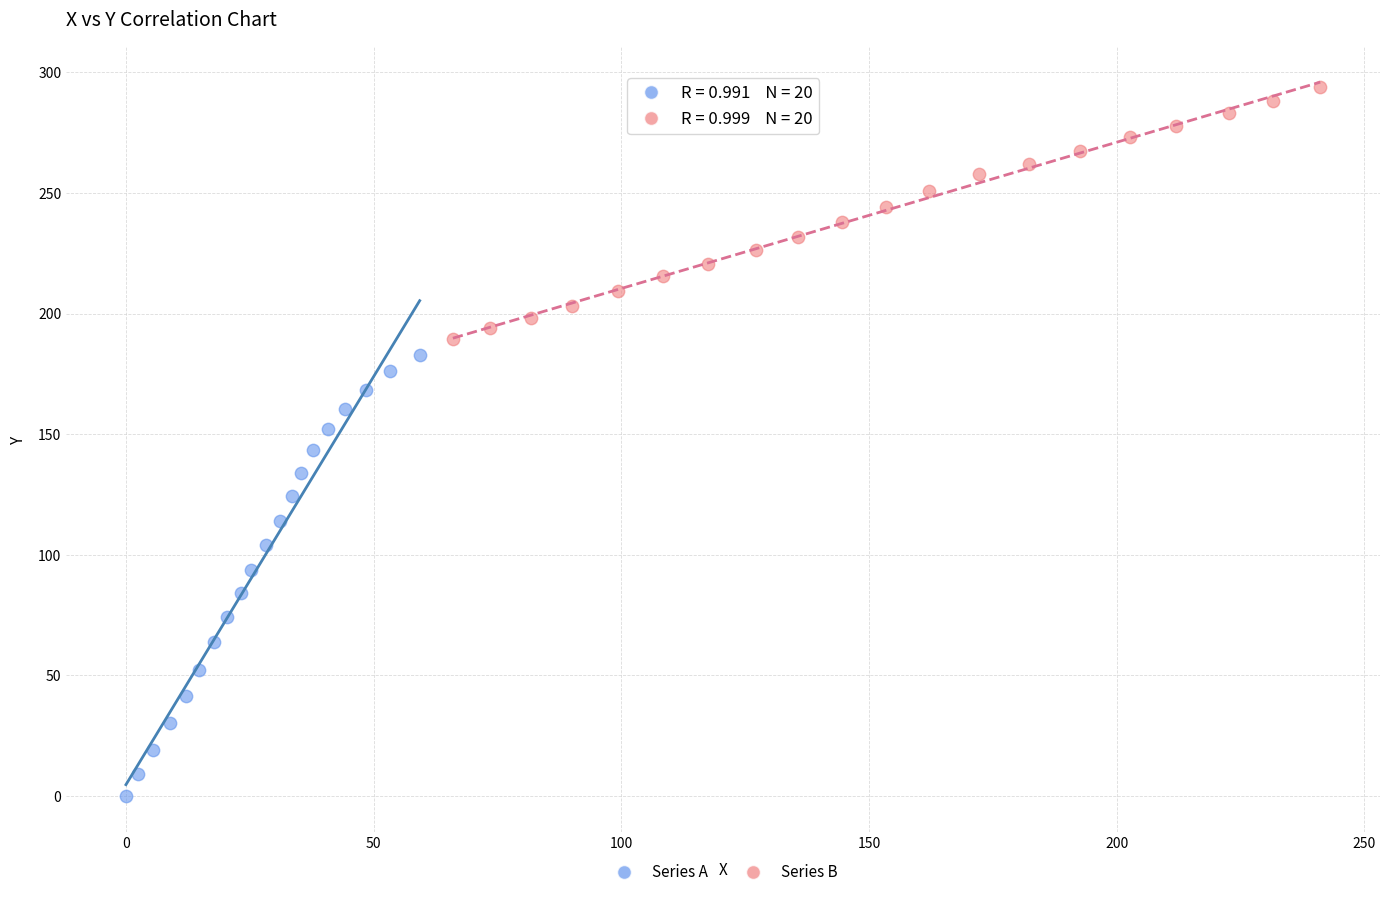

Which series has the largest Y range (max minus min)?

Series A